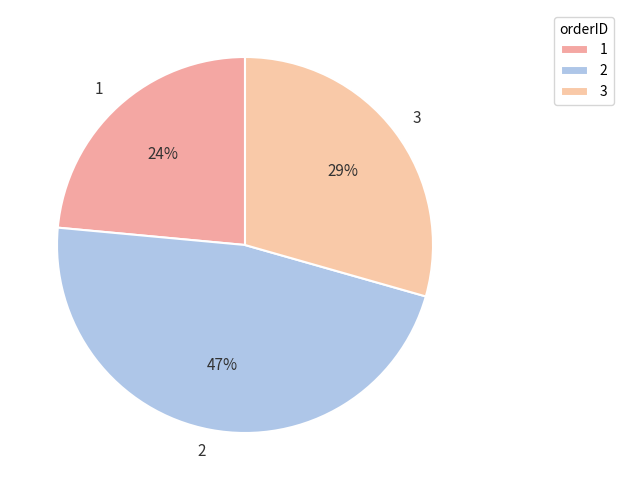

Does any single category account for the majority?

No